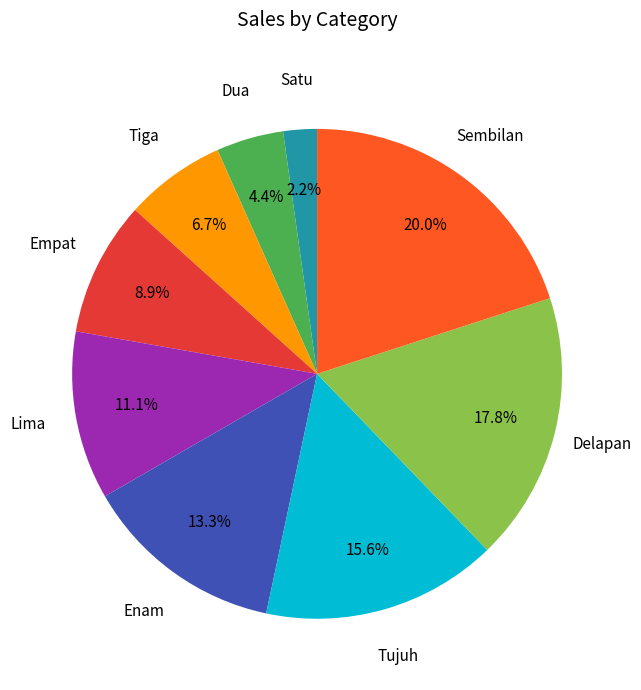

To the nearest percent, what is the average slice percentage?

11%